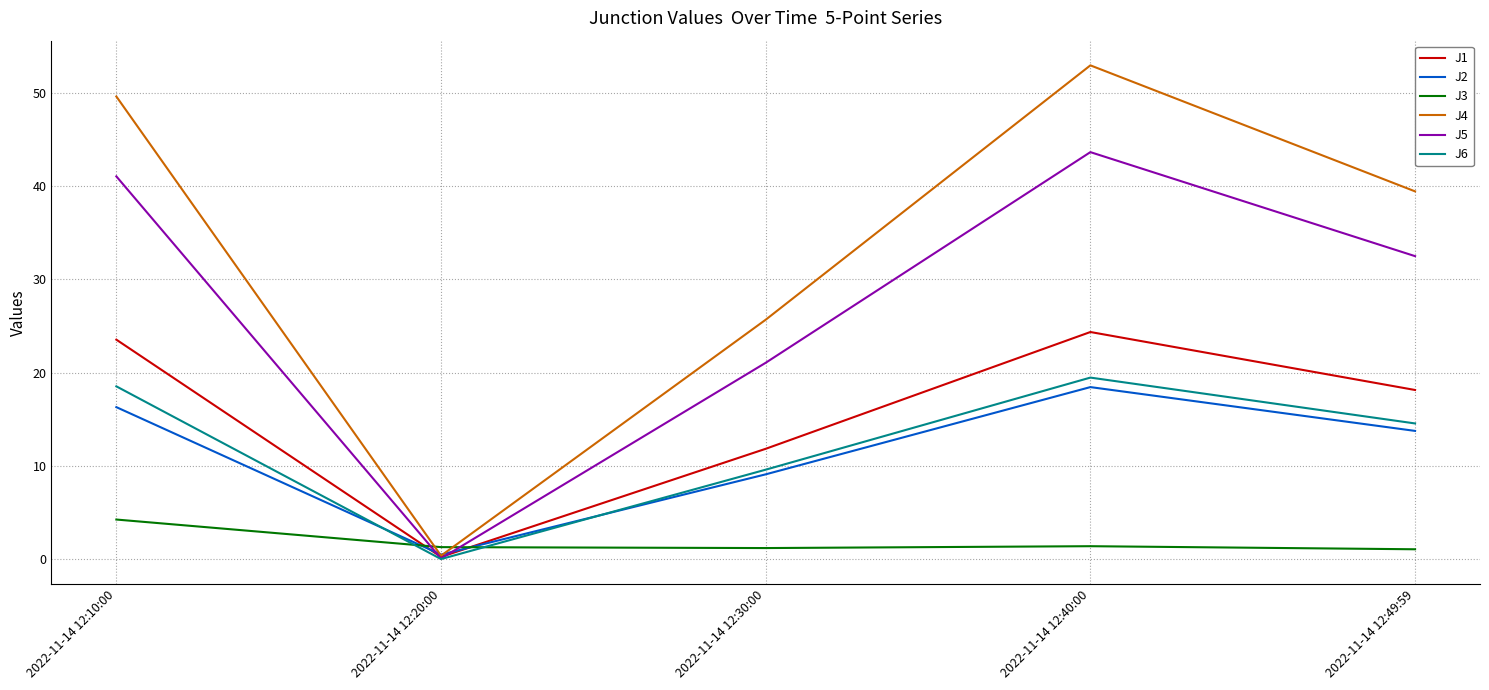

What are all the series names shown in the legend?

J1, J2, J3, J4, J5, J6